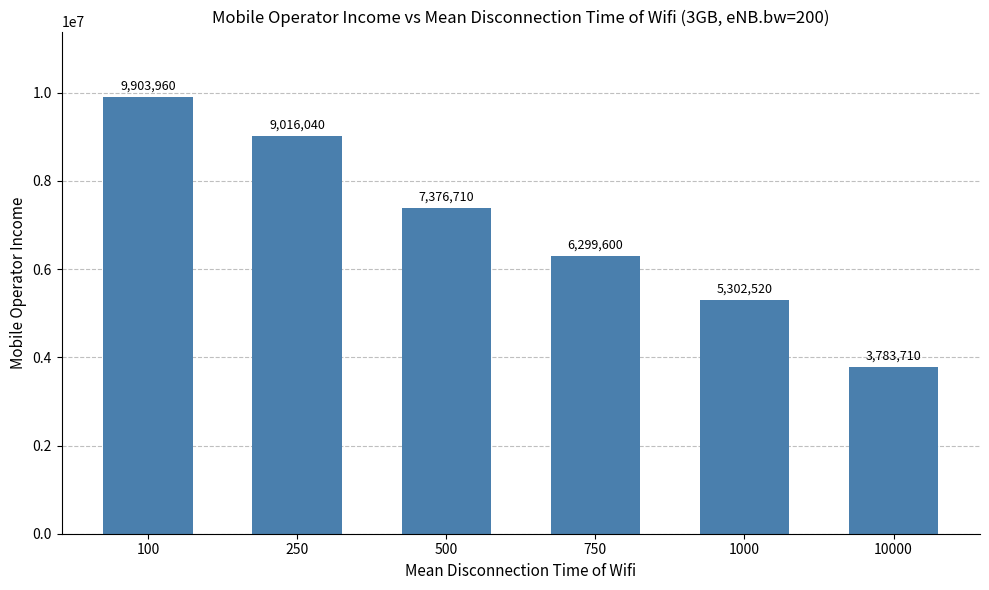

Read the value at 750.

6299600